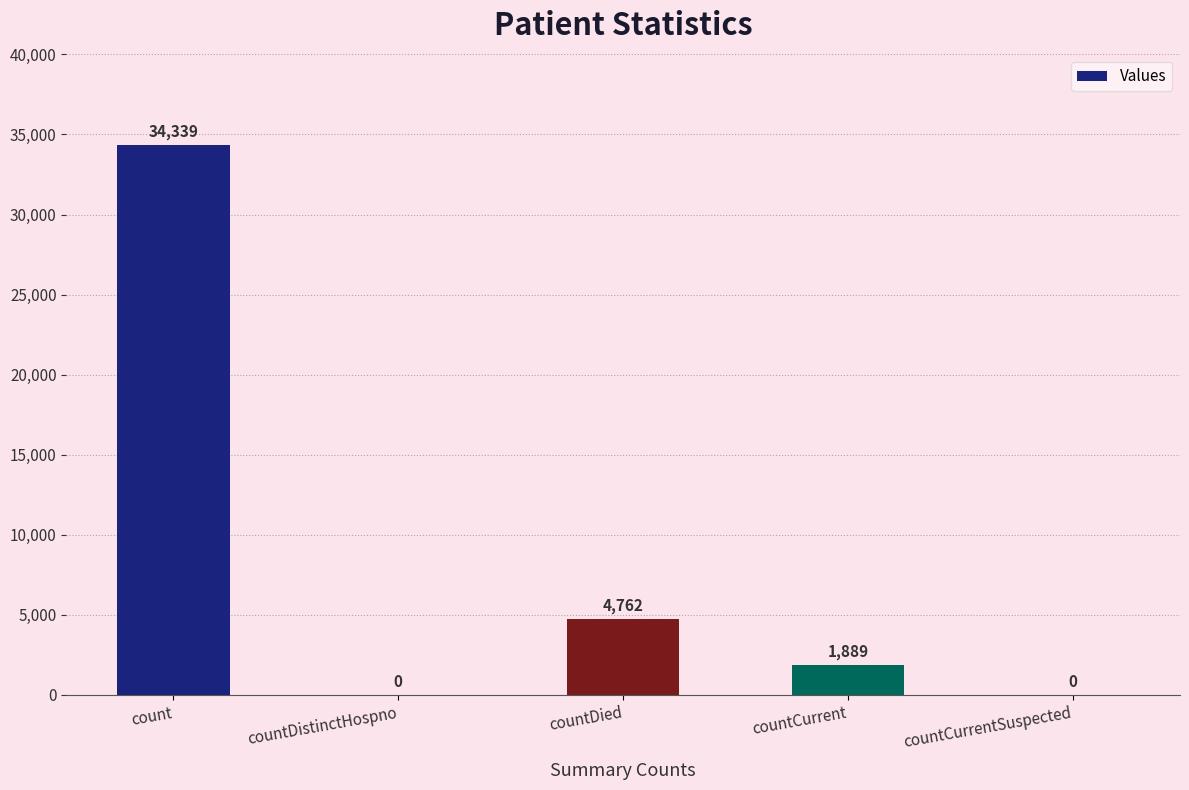

What is the sum of all values?

40990